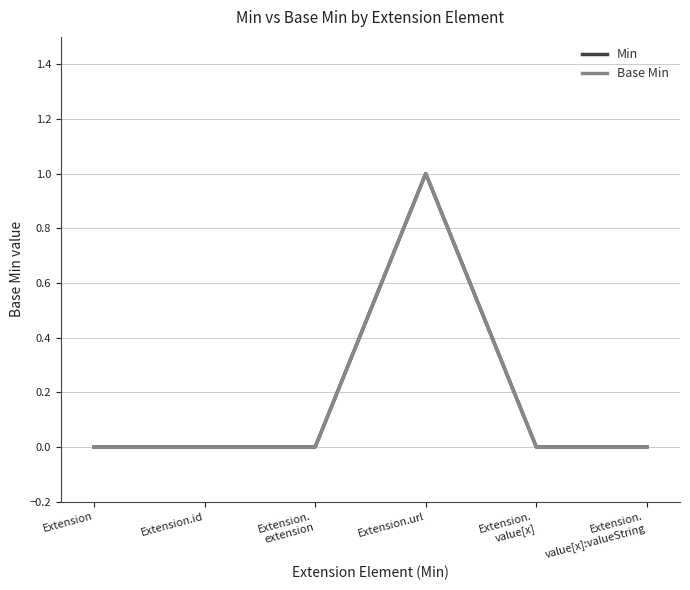

Does the chart have visible grid lines?

Yes